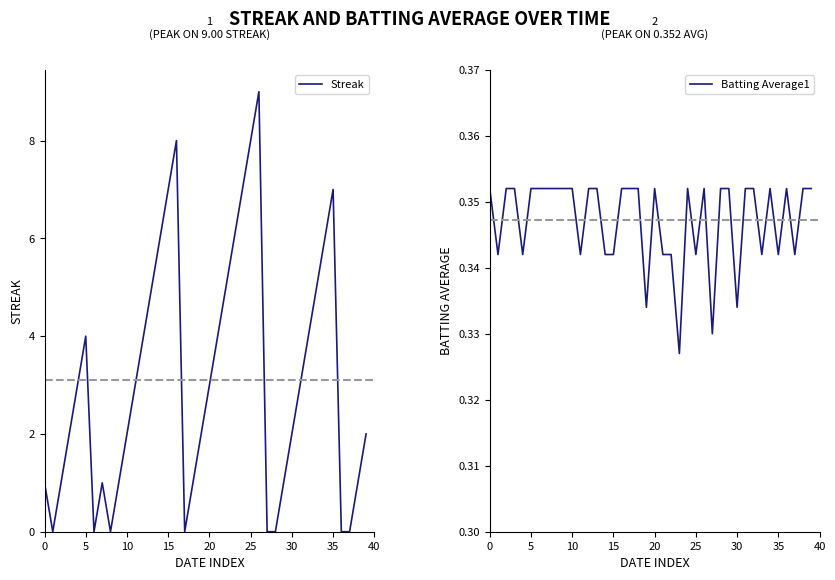

Reading left to right, extract all data points from this chart.

Streak: 1.0	0.0	1.0	2.0	3.0	4.0	0.0	1.0	0.0	1.0	2.0	3.0	4.0	5.0	6.0	7.0	8.0	0.0	1.0	2.0	3.0	4.0	5.0	6.0	7.0	8.0	9.0	0.0	0.0	1.0	2.0	3.0	4.0	5.0	6.0	7.0	0.0	0.0	1.0	2.0
Batting Average1: 0.4	0.3	0.4	0.4	0.3	0.4	0.4	0.4	0.4	0.4	0.4	0.3	0.4	0.4	0.3	0.3	0.4	0.4	0.4	0.3	0.4	0.3	0.3	0.3	0.4	0.3	0.4	0.3	0.4	0.4	0.3	0.4	0.4	0.3	0.4	0.3	0.4	0.3	0.4	0.4